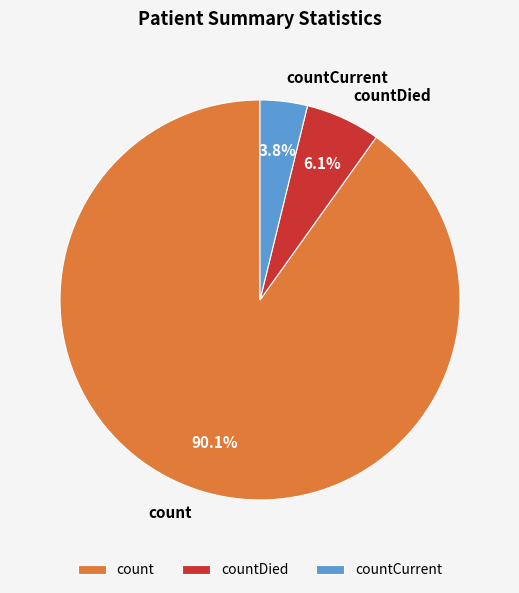

Is it true that countCurrent is 4% of the pie?

True